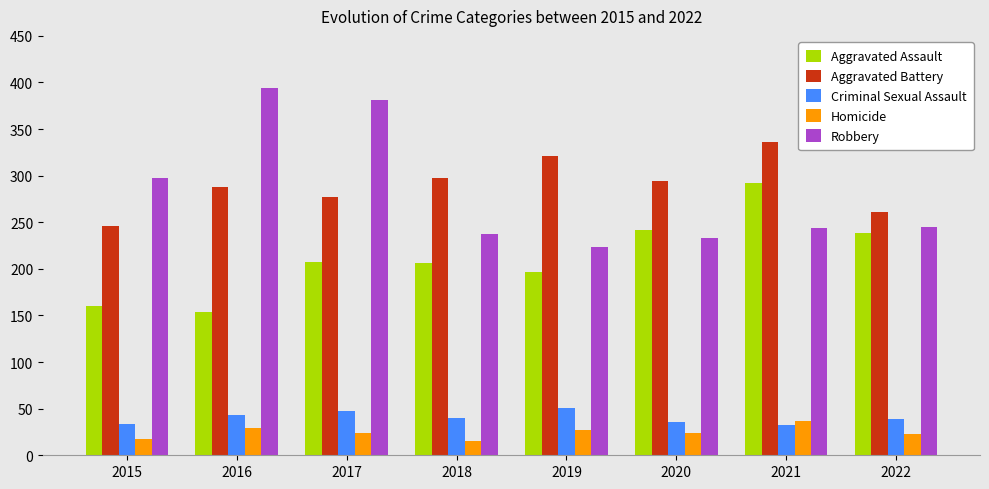

Which category has the highest value in the Aggravated Assault series?

2021